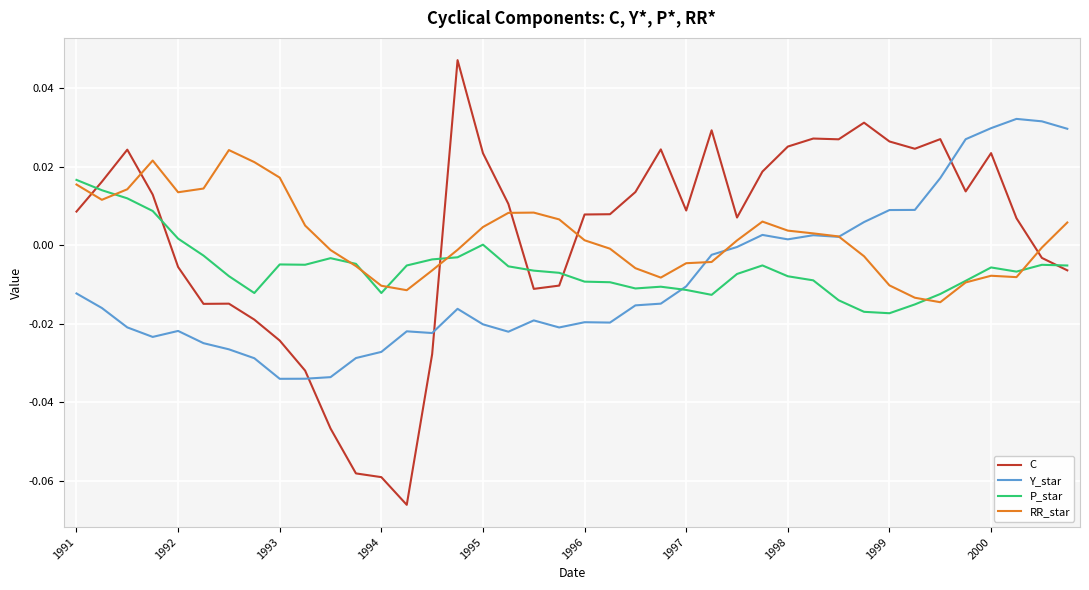

How many intersections are there between RR_star and C?

6